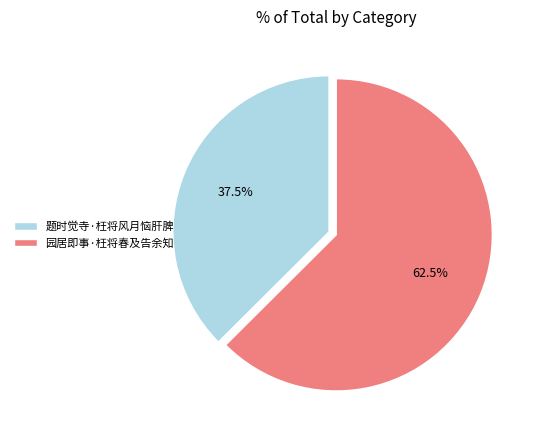

Which slice represents more than half of the pie?

园居即事·枉将春及告余知